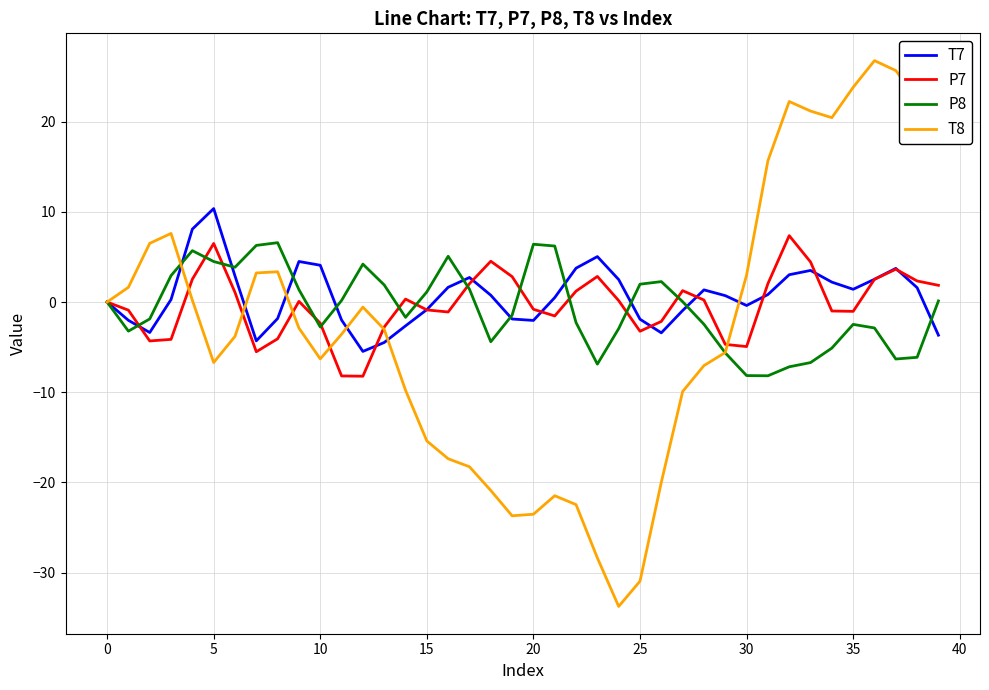

What is the smallest value displayed?

-33.8